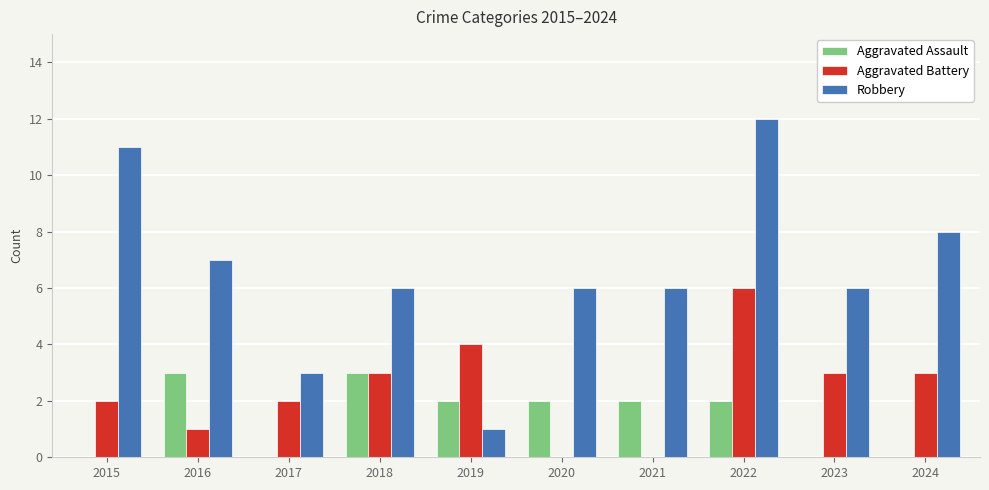

What is the sum of all Aggravated Assault values?

14